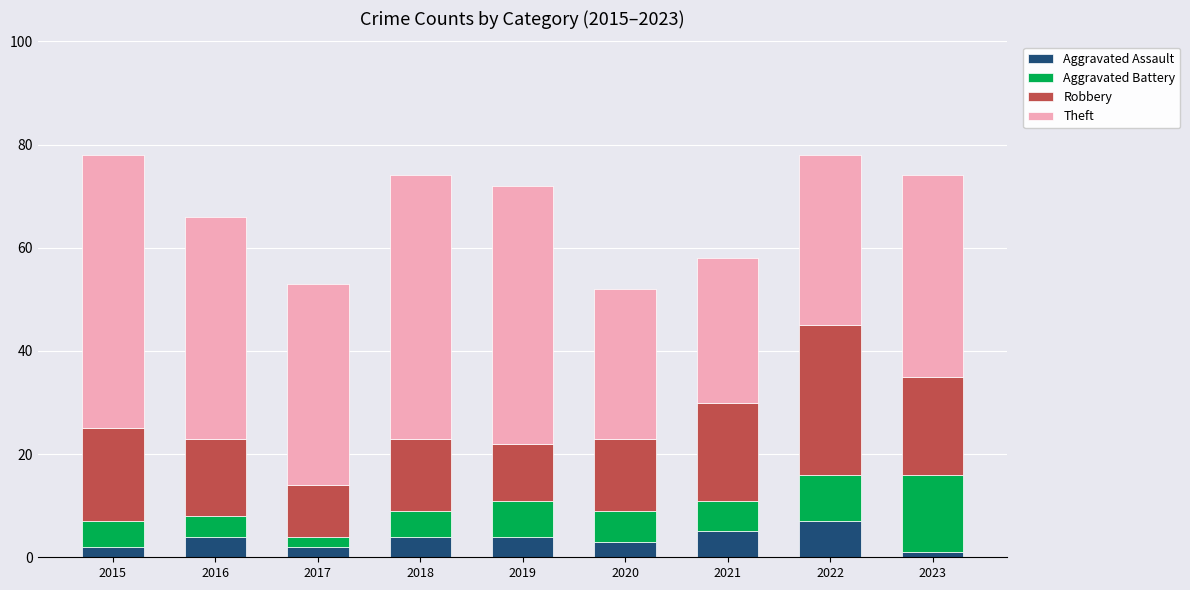

The value of Aggravated Assault at 2021 is 5. True or false?

True